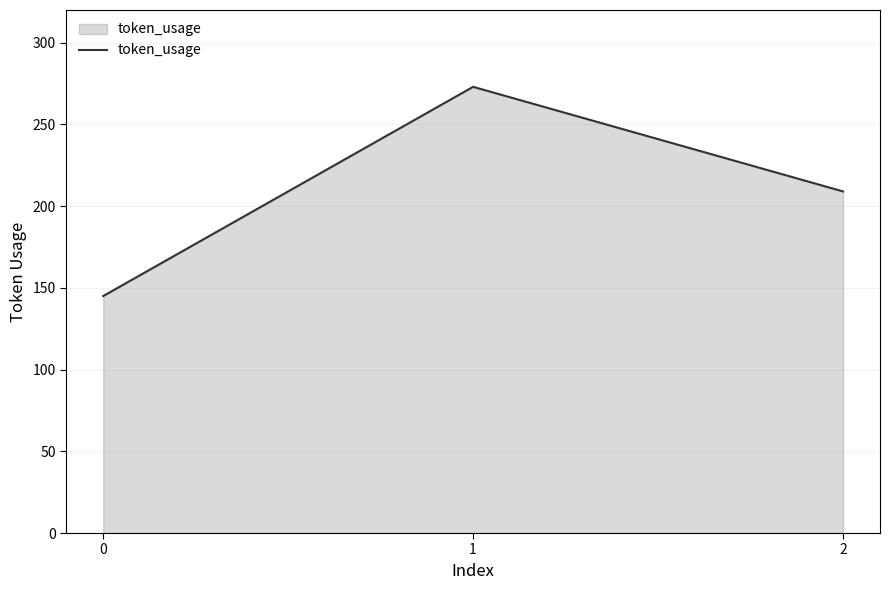

At which label does the data first exceed 209?

1